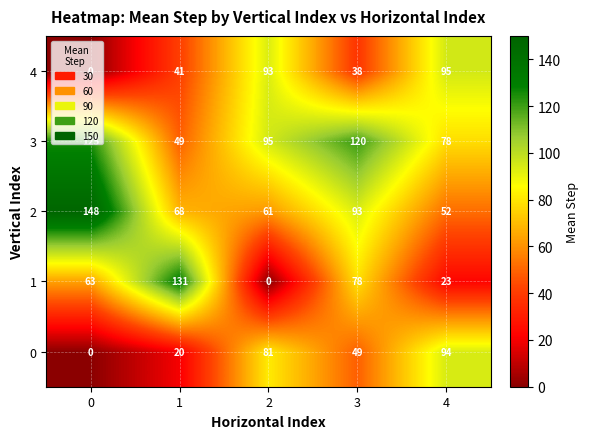

What is the sum of the 4 values at 2 and 3?

131